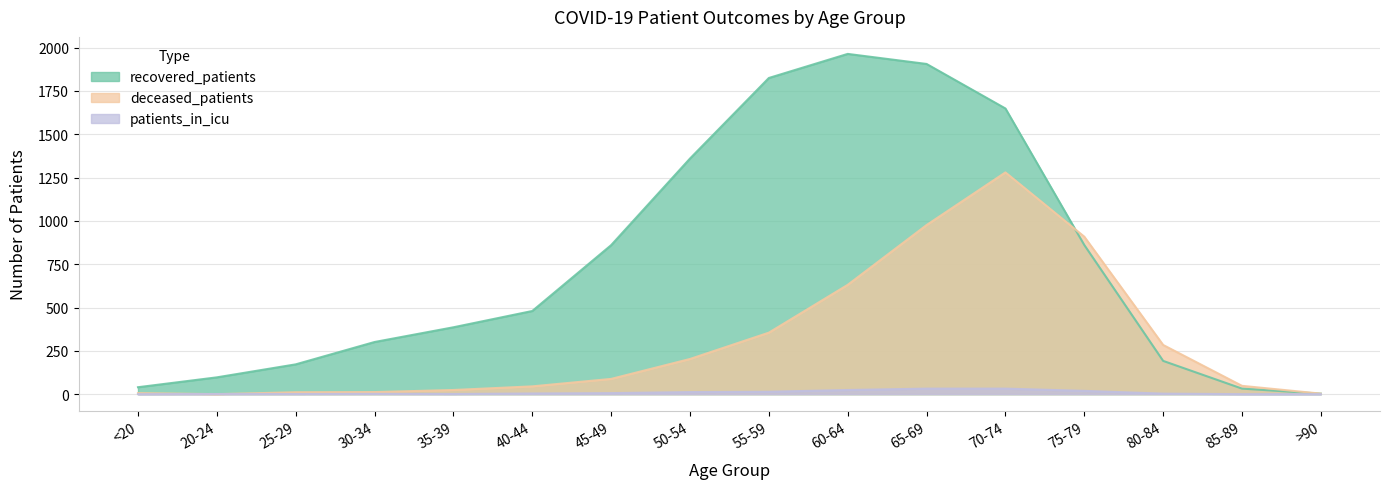

Reading left to right, extract all data points from this chart.

recovered_patients: 40	97	172	301	386	480	860	1360	1825	1964	1906	1649	861	192	32	3
deceased_patients: 6	0	11	12	24	45	88	203	355	631	976	1280	909	284	48	3
patients_in_icu: 0	1	1	2	1	4	6	12	14	24	32	32	19	3	0	0